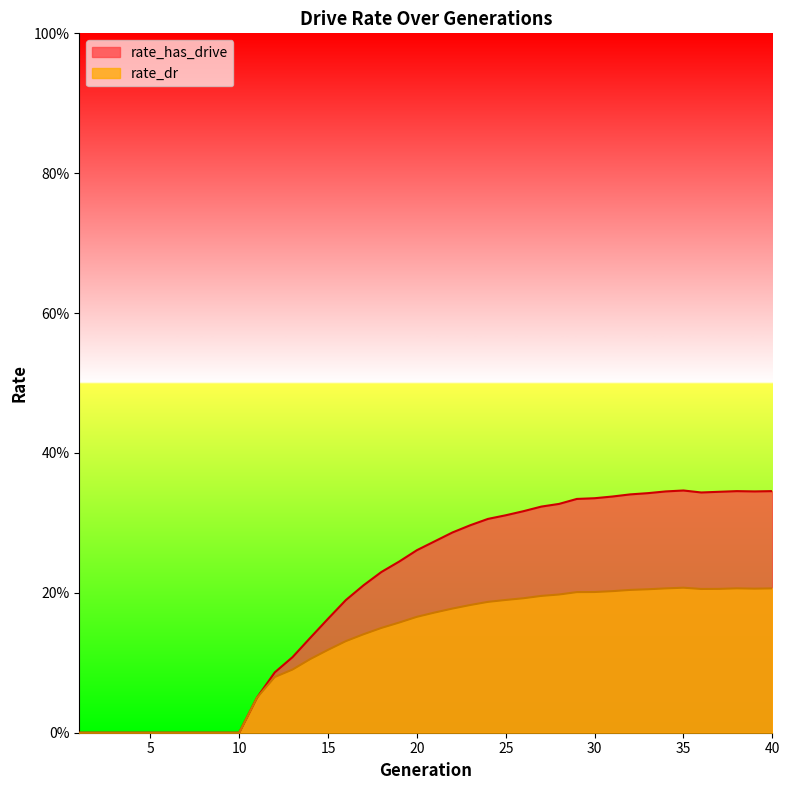

Which series has the widest spread of values?

rate_has_drive